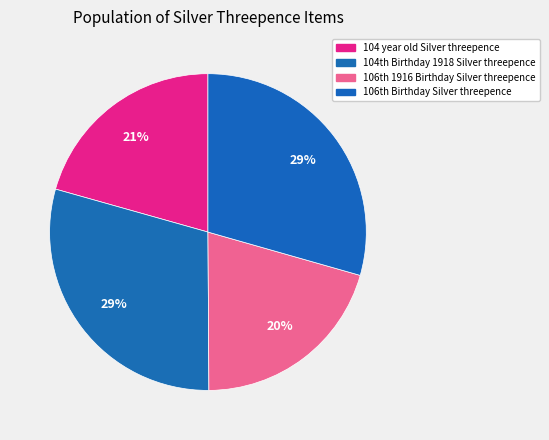

Count the number of slices in the pie.

4